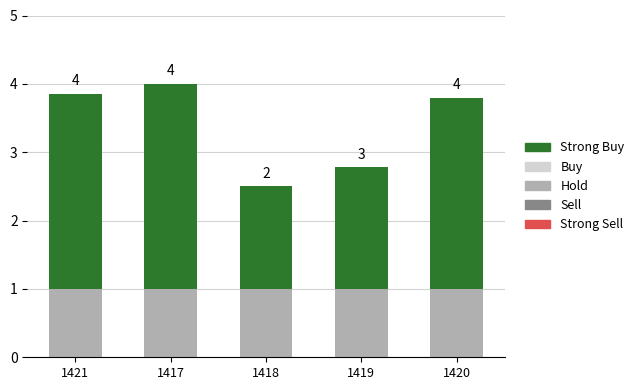

Does the chart contain any negative values?

No